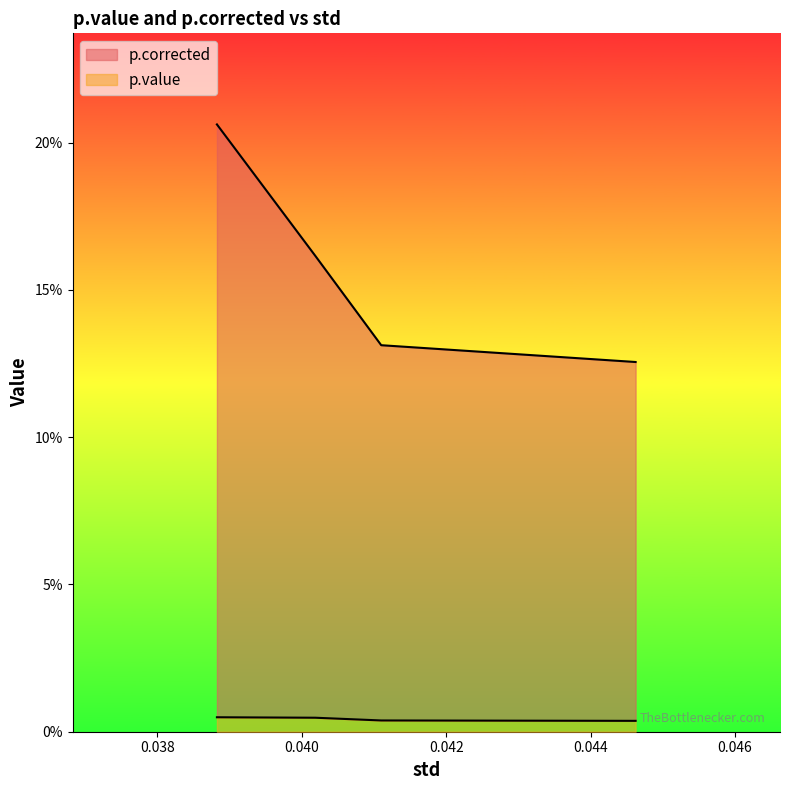

List the labels in order of value, smallest first.

0.0388251685008084, 0.0401880498399428, 0.0411008217532113, 0.0446244399259117